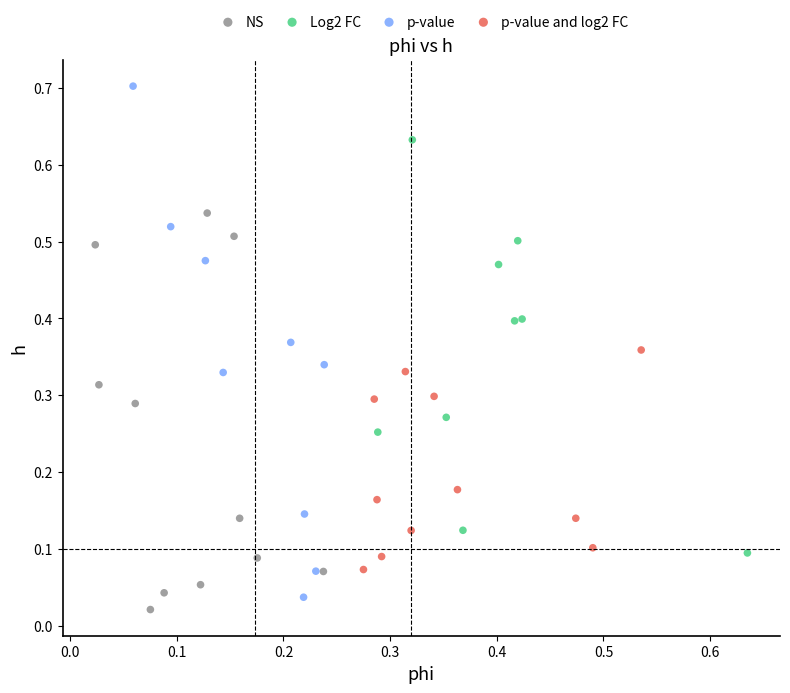

What are all the series names shown in the legend?

NS, Log2 FC, p-value, p-value and log2 FC